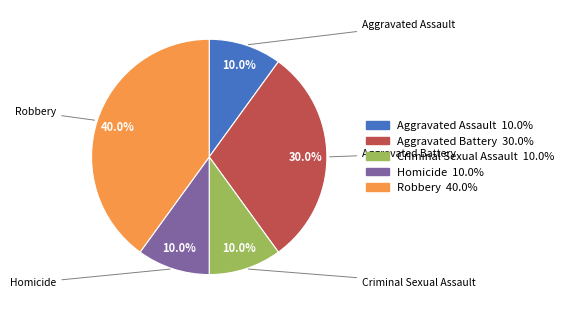

To the nearest percent, what portion does Robbery represent?

40%